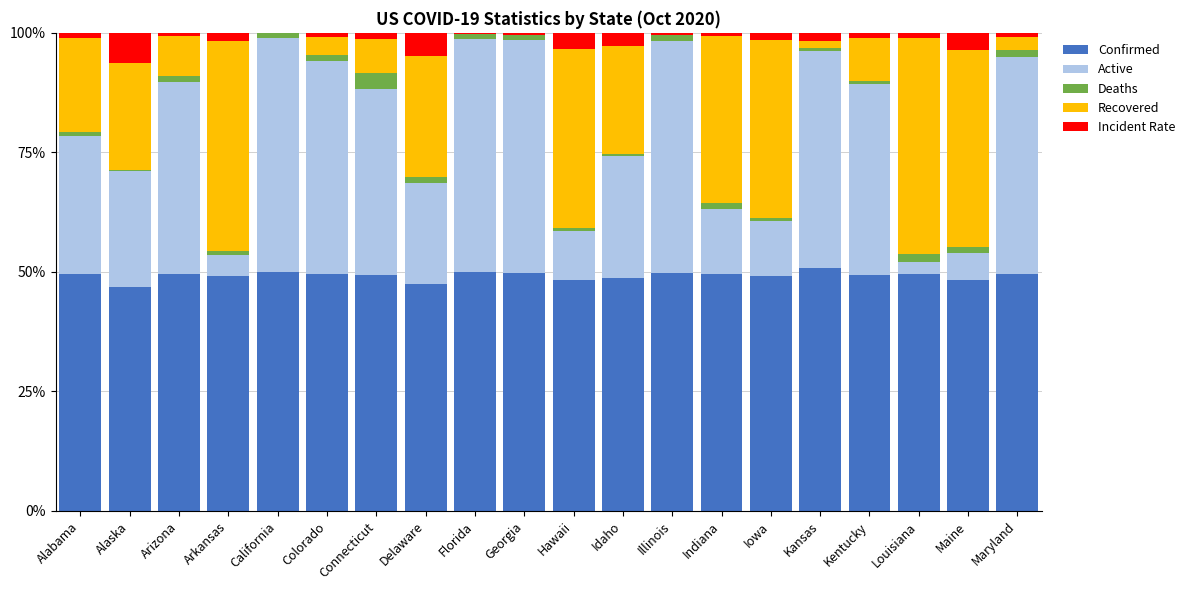

What is the maximum value for Confirmed?

50.9